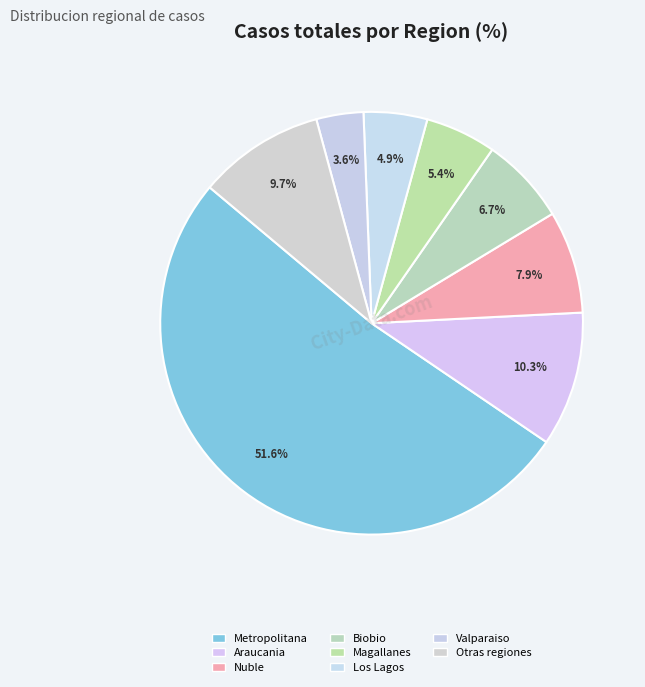

What is the majority slice?

Metropolitana